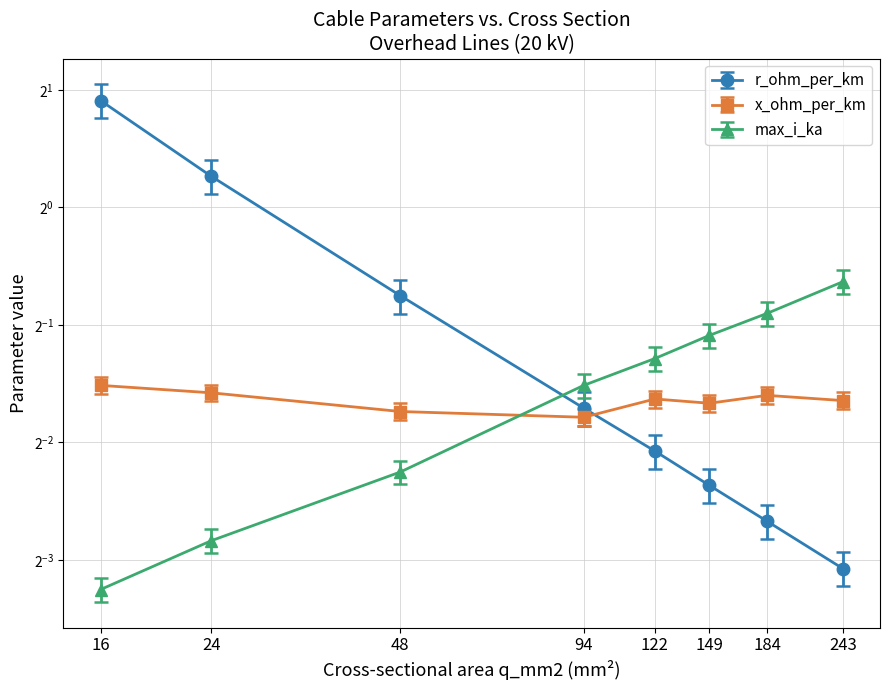

Between which two adjacent categories do r_ohm_per_km and x_ohm_per_km first intersect?

94 and 122